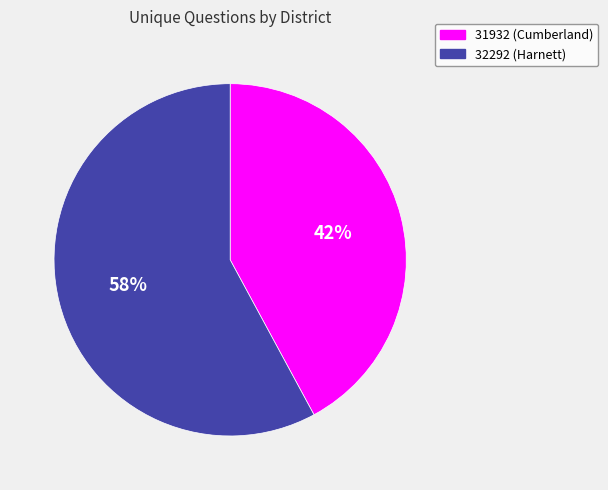

Between 31932 (Cumberland) and 32292 (Harnett), which is larger?

32292 (Harnett)